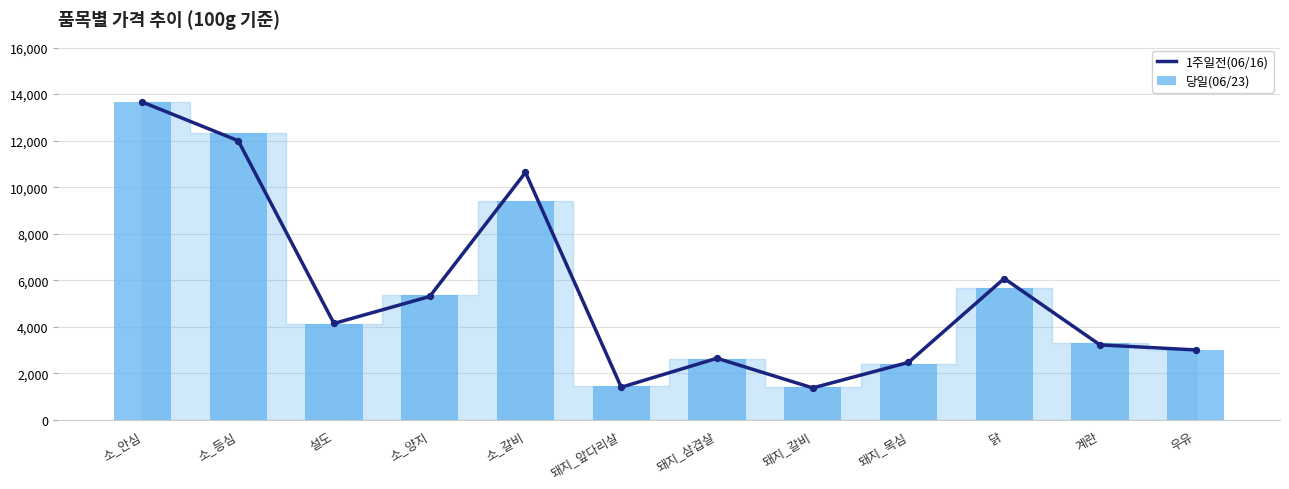

What are all the series names shown in the legend?

1주일전(06/16), 당일(06/23)